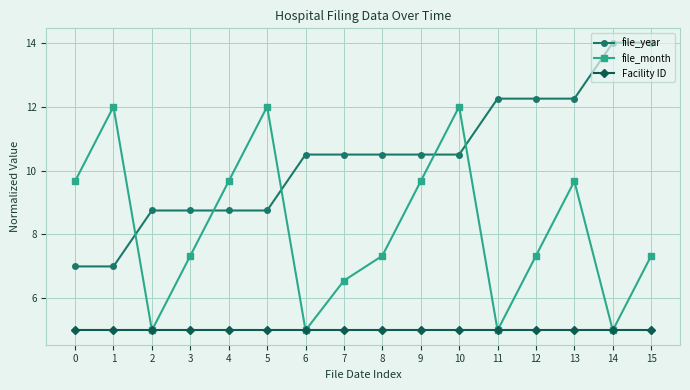

Between 3 and 15, which series saw the biggest shift?

file_year